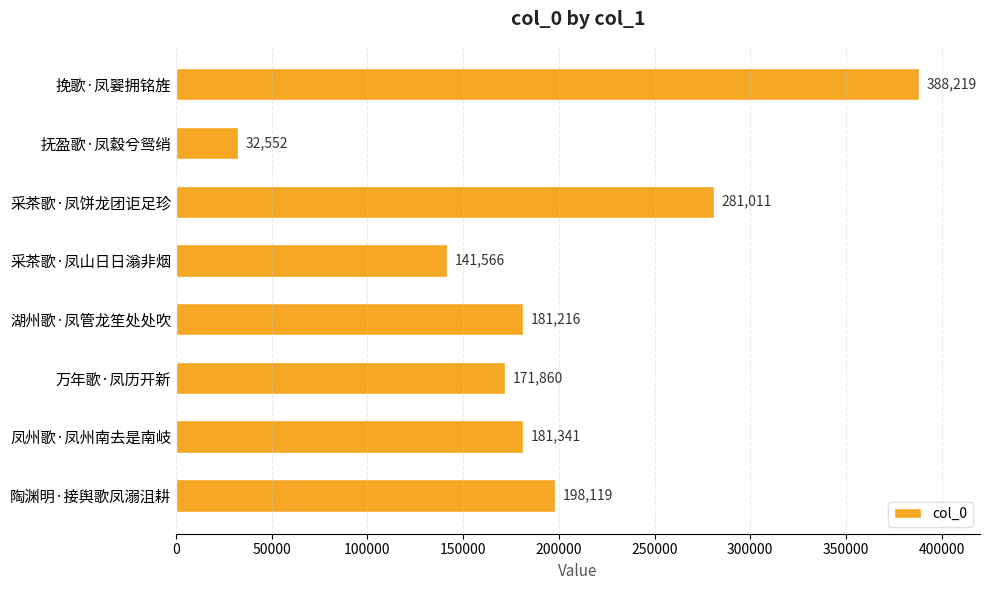

What value does the data have at 湖州歌·凤管龙笙处处吹, to the nearest 10?

181220